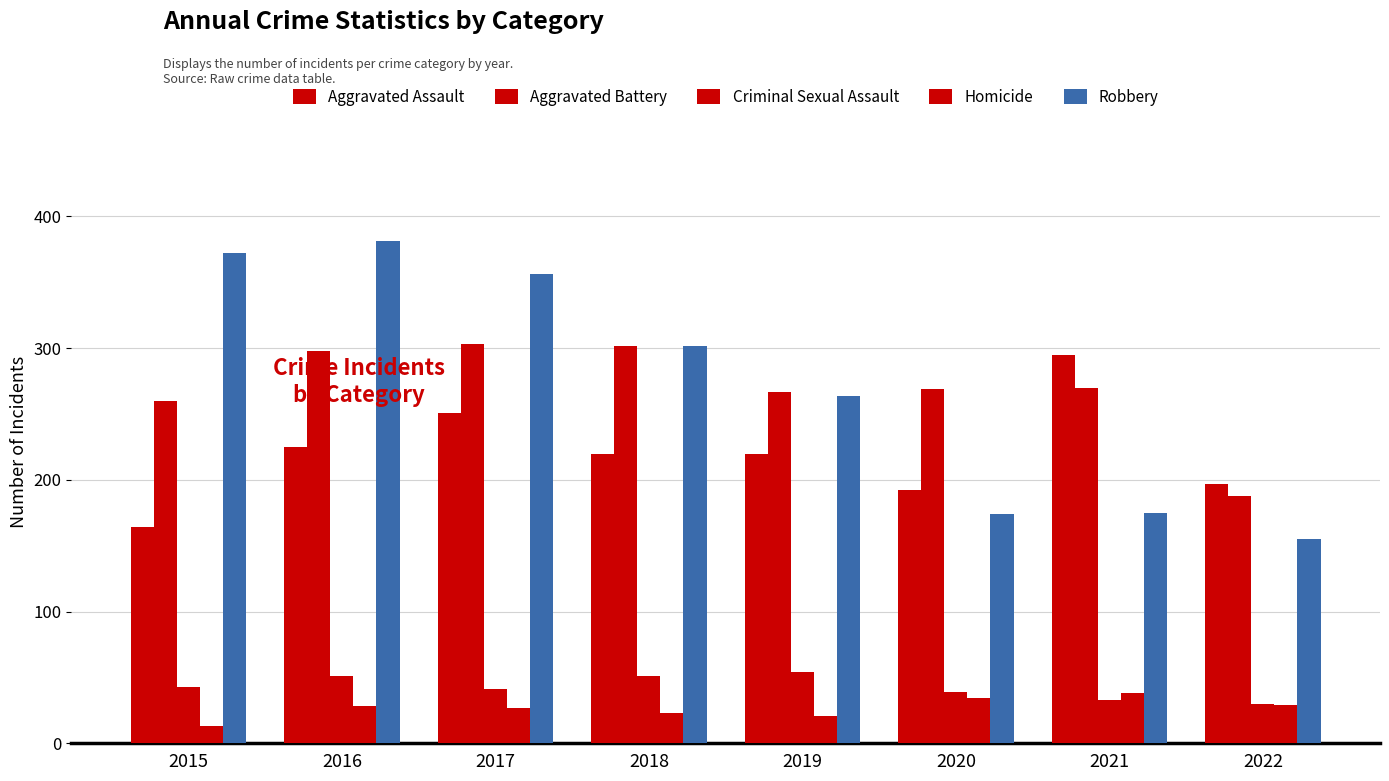

Count the number of data series in this chart.

5